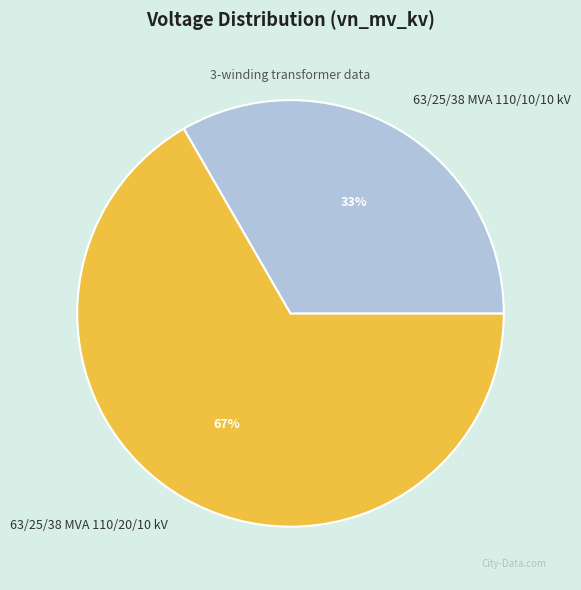

Do 63/25/38 MVA 110/10/10 kV and 63/25/38 MVA 110/20/10 kV together represent more than half of the pie?

Yes